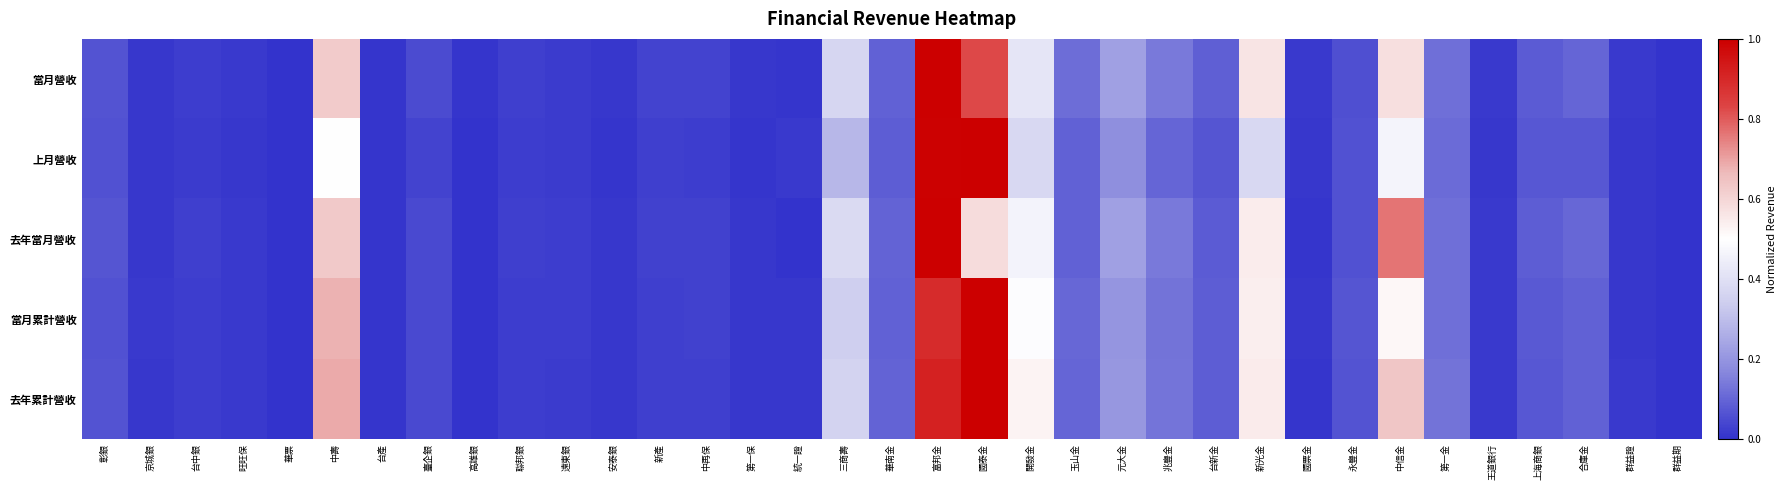

At how many categories does at least one series exceed 0?

35